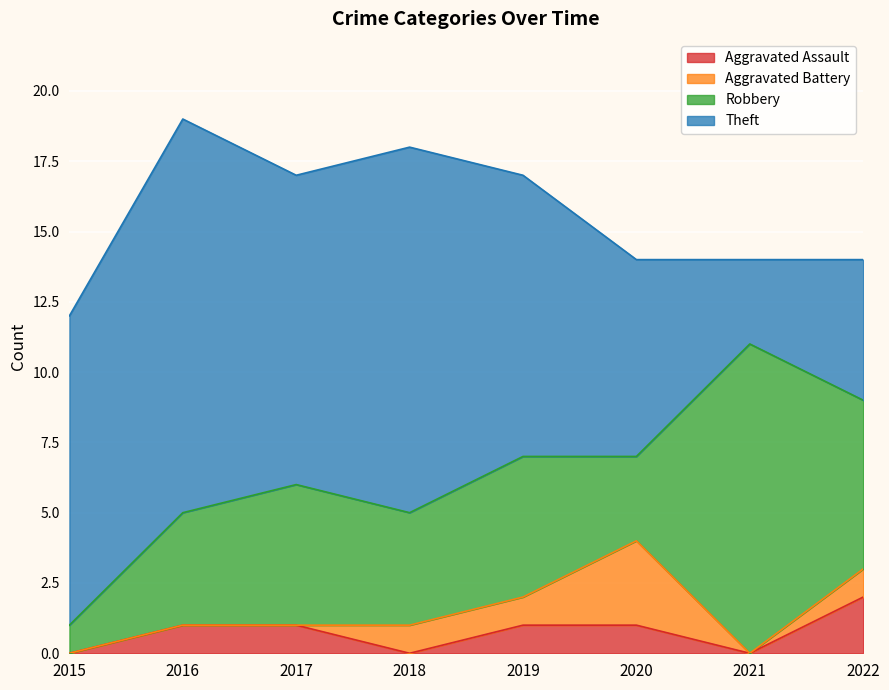

How many lines are shown in the chart?

4